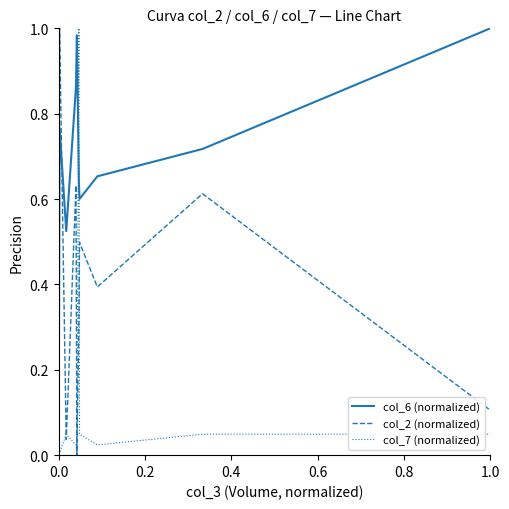

Which series has the largest total across all categories?

col_6 (normalized)